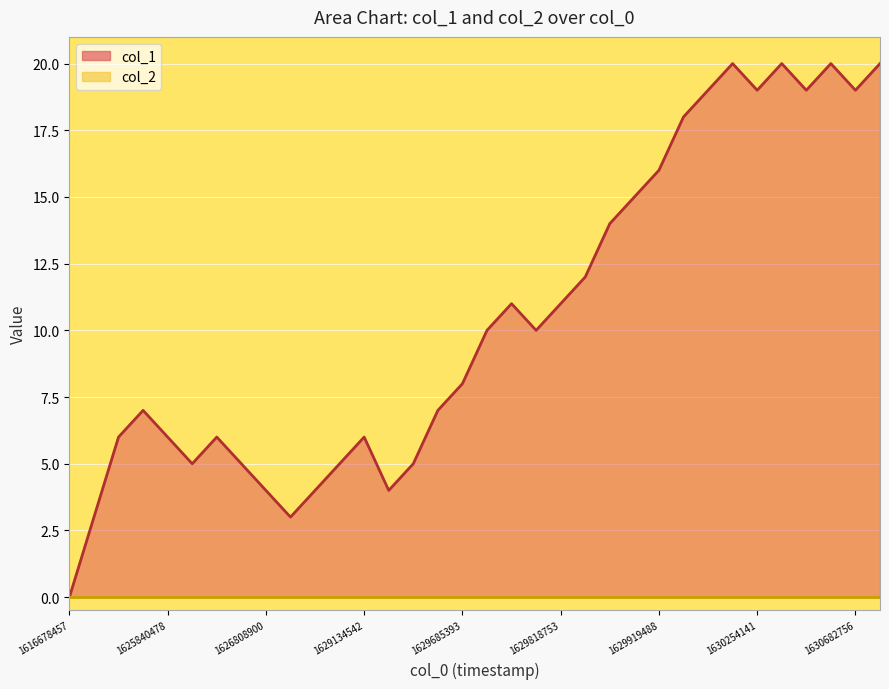

True or false: col_1 line has more than 1 points higher than both neighbors.

True